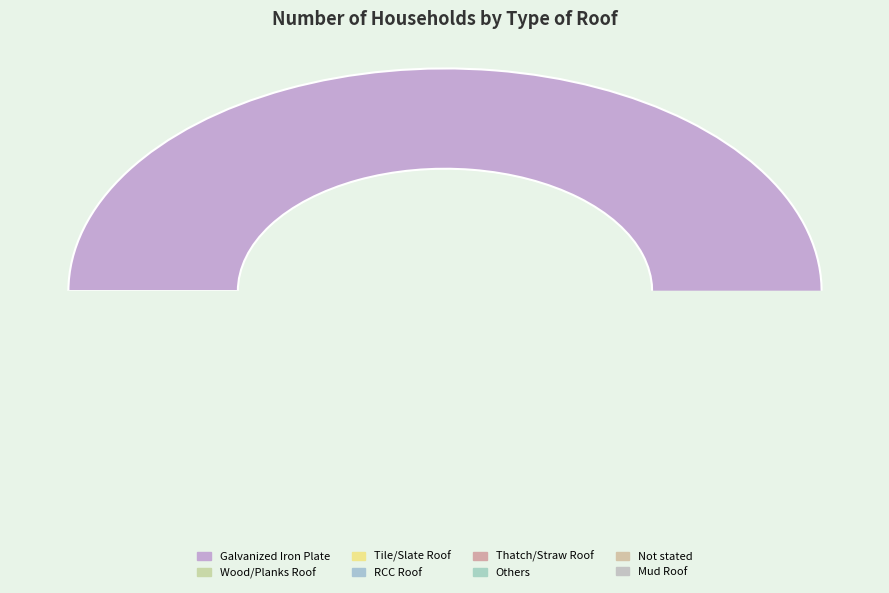

Rank the categories by value from lowest to highest.

Mud Roof, Not stated, Others, Thatch/Straw Roof, RCC Roof, Tile/Slate Roof, Wood/Planks Roof, Galvanized Iron Plate